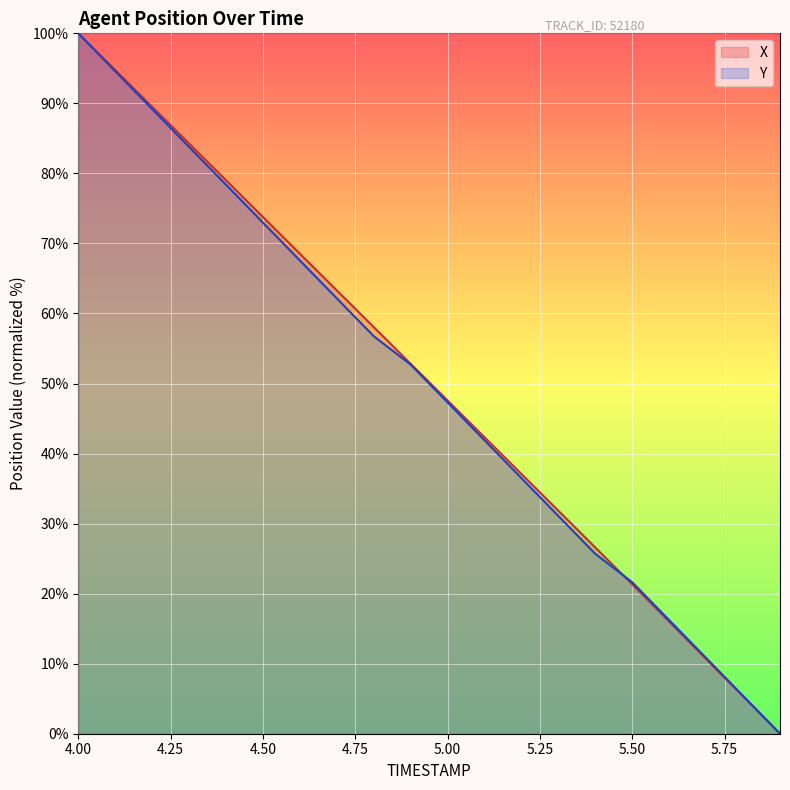

After their last crossing, which series has the higher values: Y or X?

Y